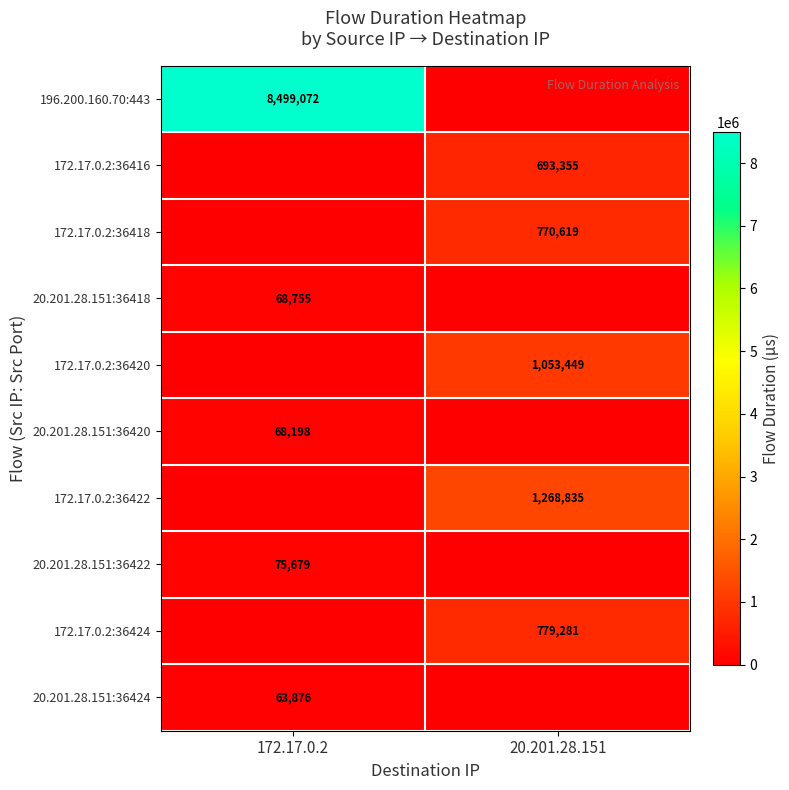

Is it true that 172.17.0.2:36424 equals 779281 at 20.201.28.151?

True